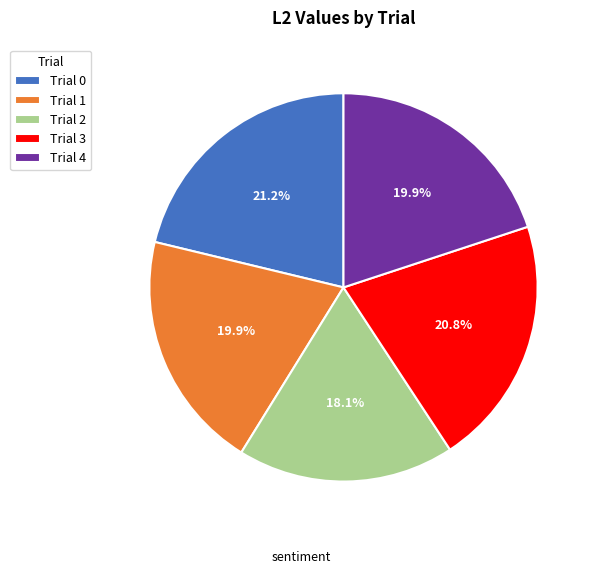

Which slice is the smallest?

Trial 2